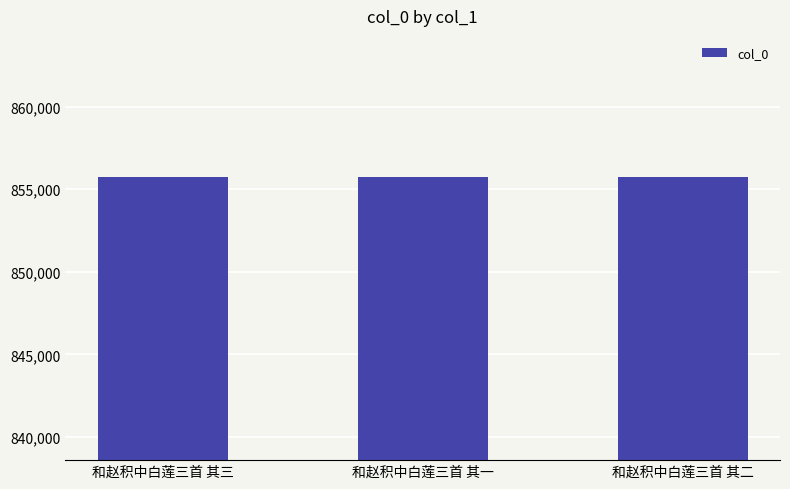

How many values are below 855718?

1